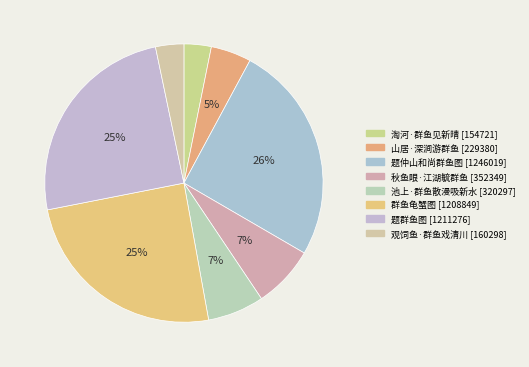

Is there a majority slice in this chart?

No